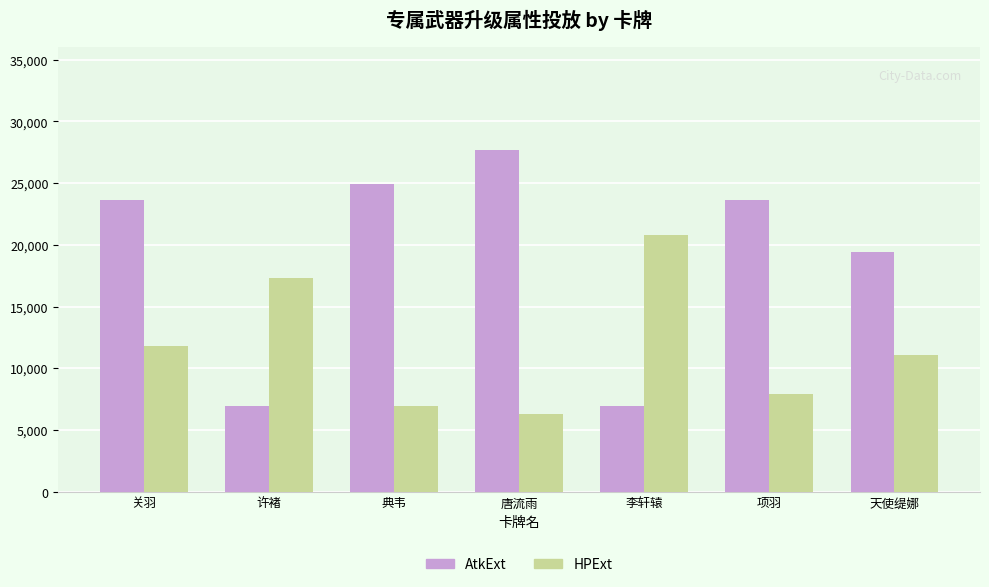

Is the value of HPExt at 典韦 greater than the value of AtkExt at 典韦?

No